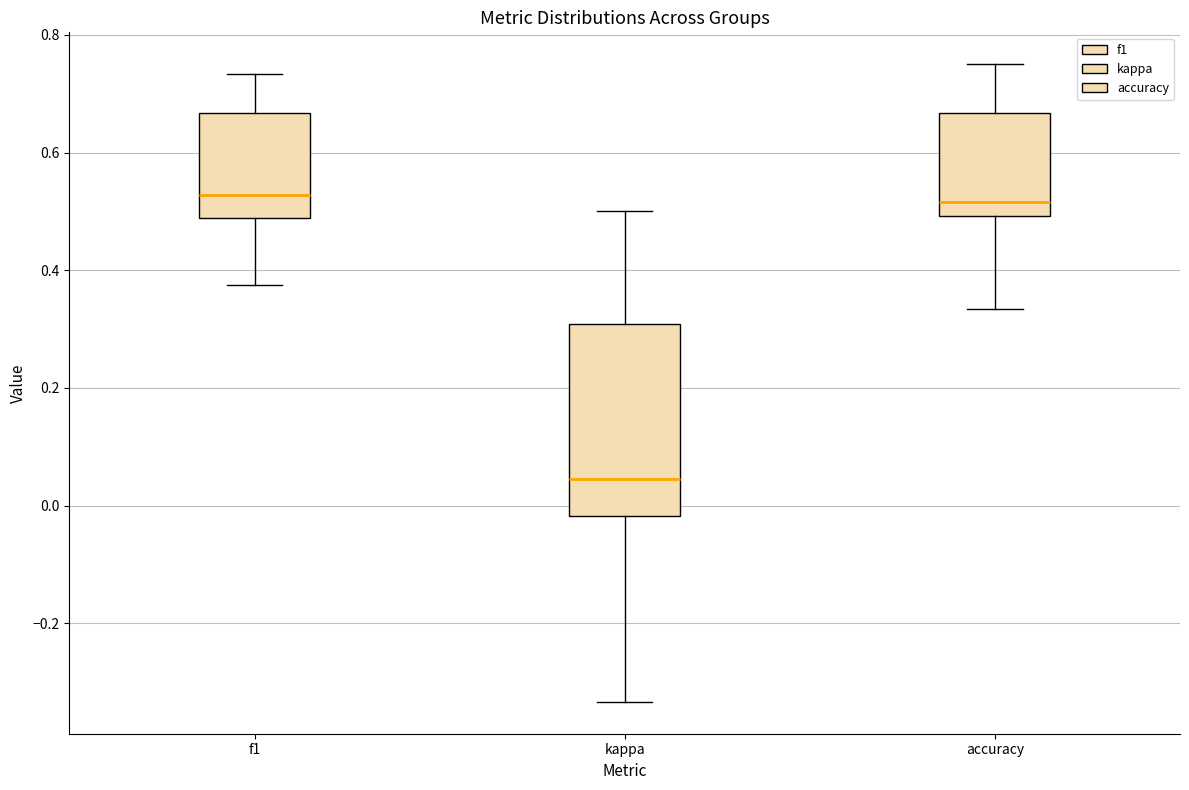

Reading left to right, read every box against the y-axis: the position of its median line, the range the box covers, and the ends of its whiskers. The values are not printed on the chart, so give them approximately, as read against the axis.

f1: median 0.52, box 0.48 to 0.66, whiskers 0.38 to 0.74
kappa: median 0.04, box -0.02 to 0.30, whiskers -0.34 to 0.50
accuracy: median 0.52, box 0.50 to 0.66, whiskers 0.34 to 0.76